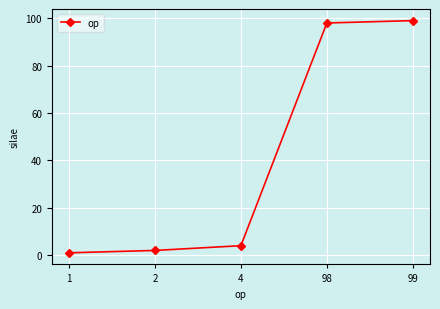

List the labels in order of value, largest first.

99, 98, 4, 2, 1